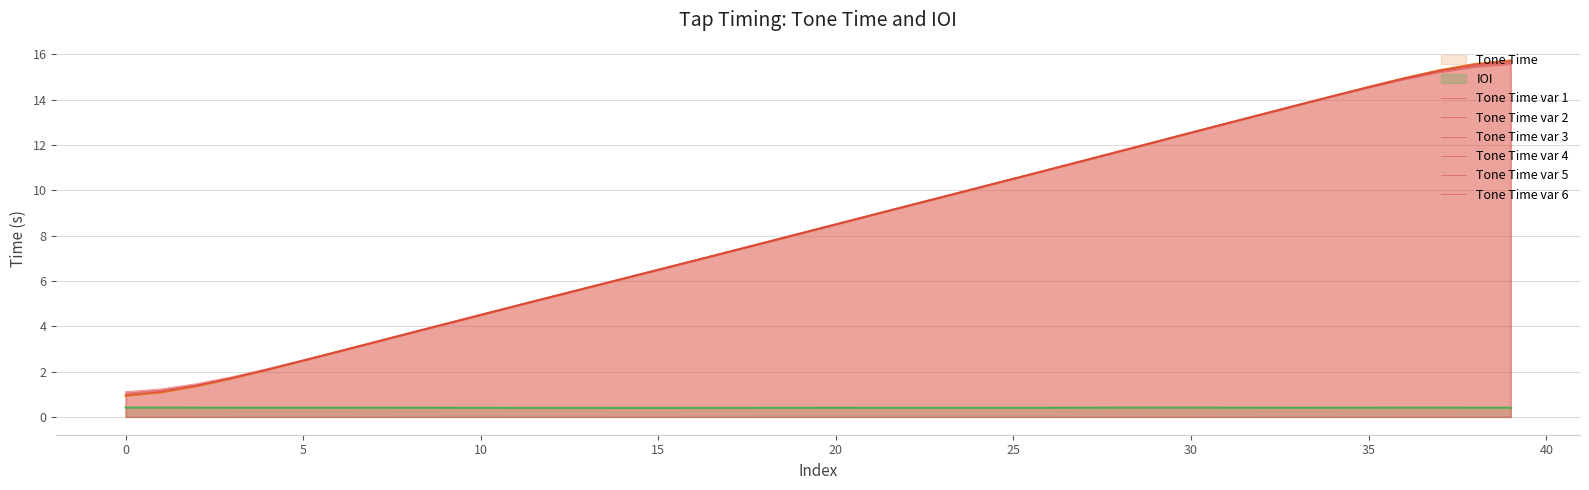

Does the chart have visible grid lines?

Yes